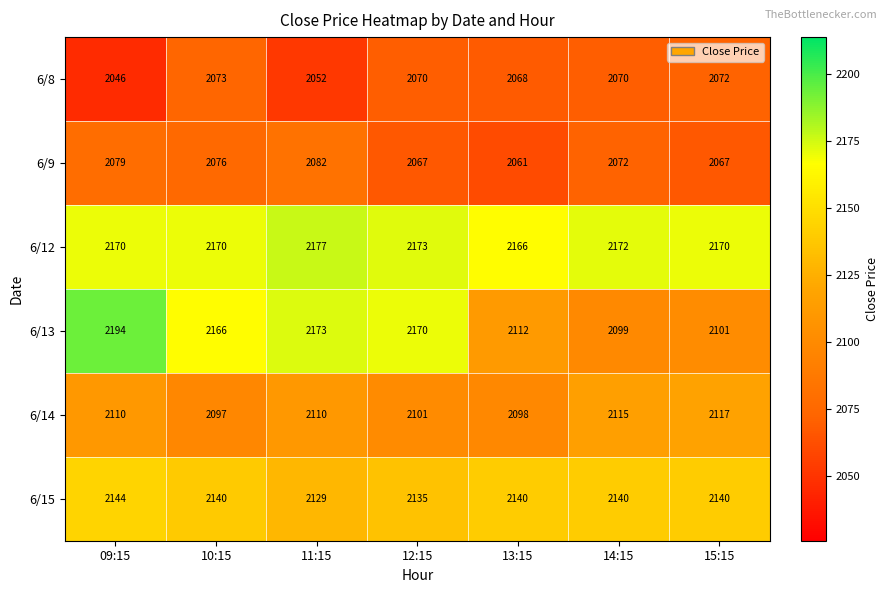

What is the difference between the highest and lowest values at 15:15?

103